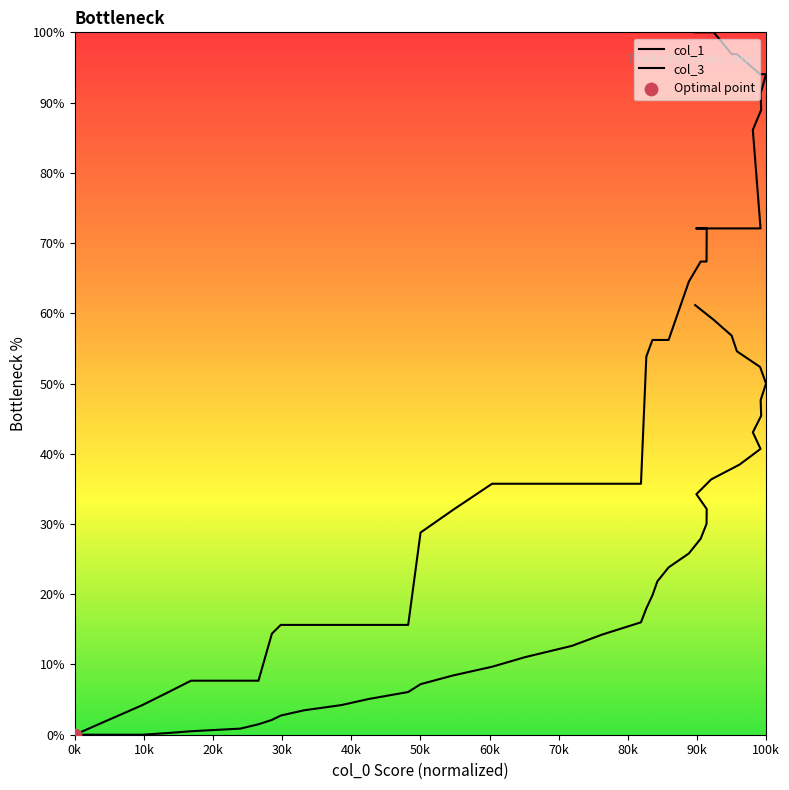

What are all the series names shown in the legend?

col_1, col_3